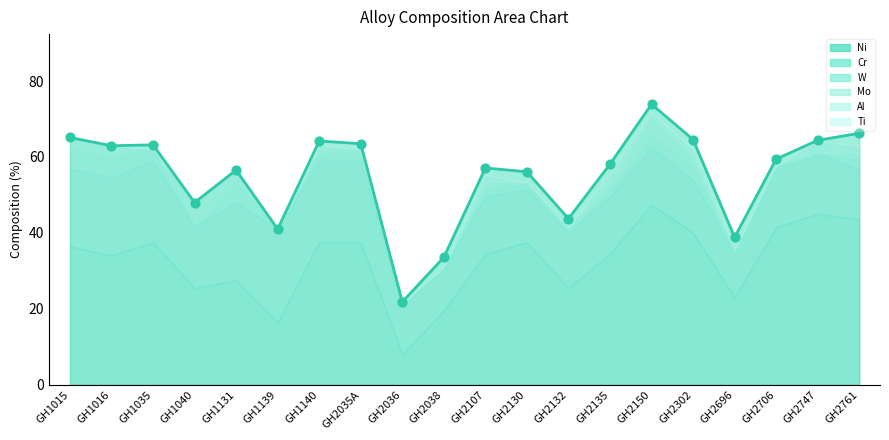

Which series contains the lowest Y value?

W